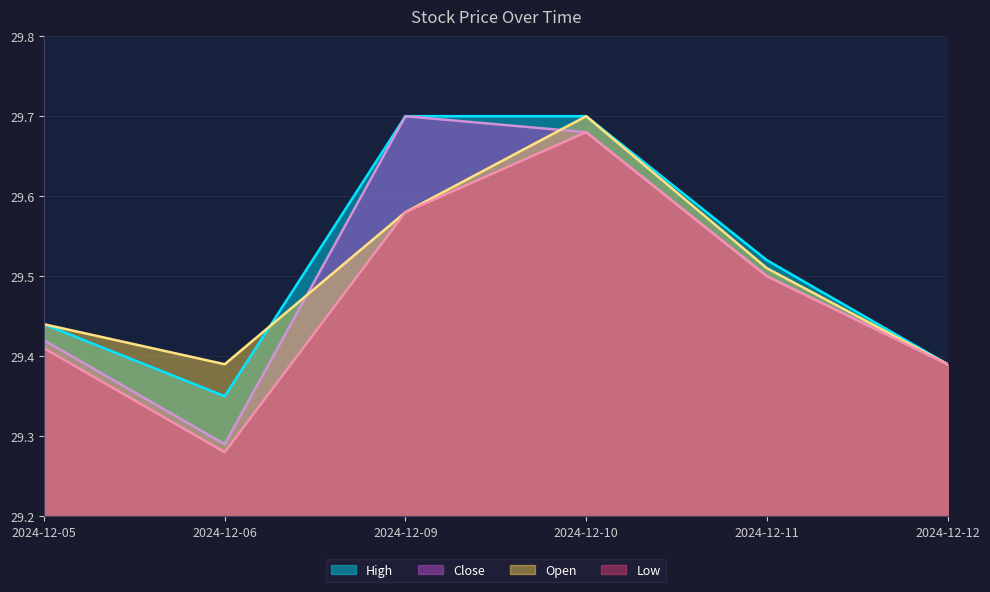

What is the maximum value for Close?

29.7